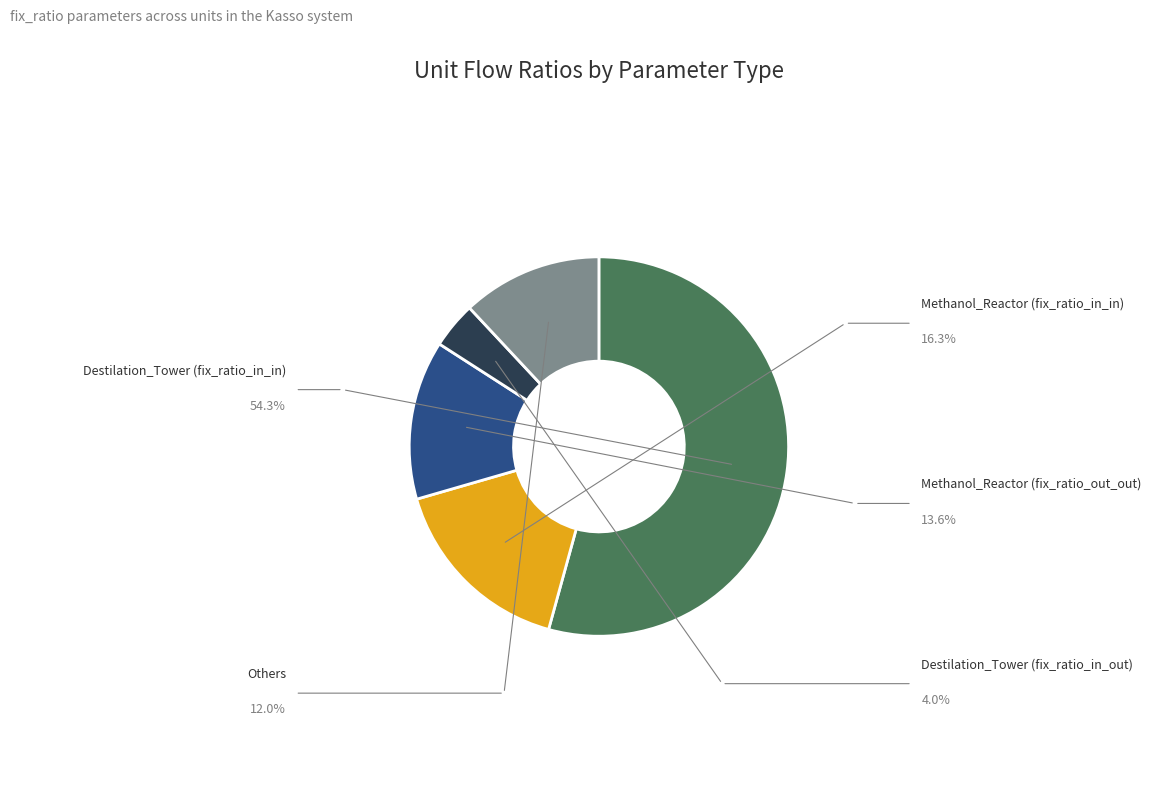

Is there a majority slice in this chart?

Yes